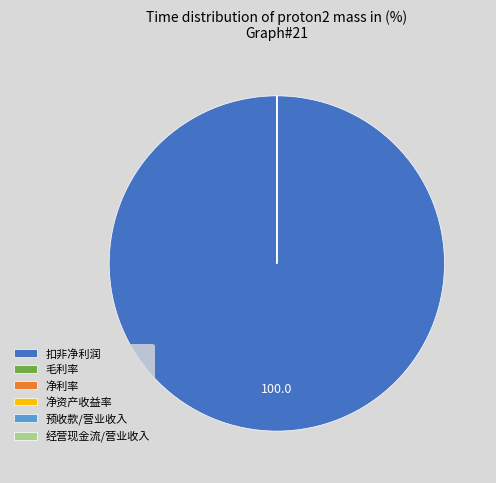

True or false: 扣非净利润 accounts for 88% of the total.

False